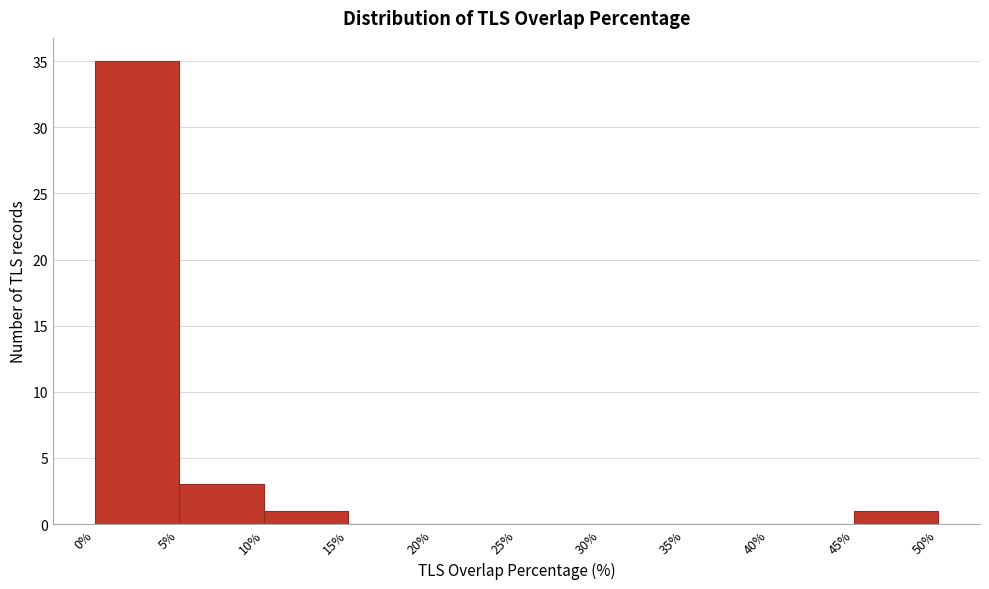

Reading left to right, list every bar in this chart as the range it spans on the x-axis followed by its height. The values are not printed on the chart, so give them approximately, as read against the axis.

0% to 5%: 35
5% to 10%: 3
10% to 15%: 1
15% to 20%: 0
20% to 25%: 0
25% to 30%: 0
30% to 35%: 0
35% to 40%: 0
40% to 45%: 0
45% to 50%: 1